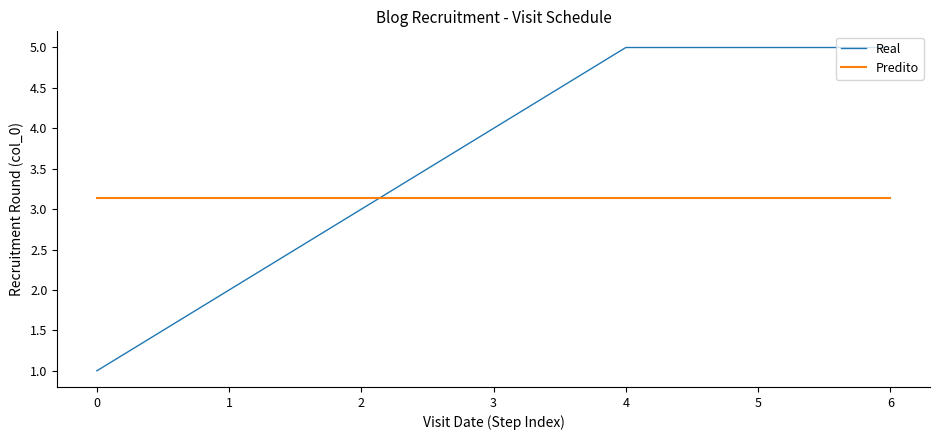

How many lines are shown in the chart?

2